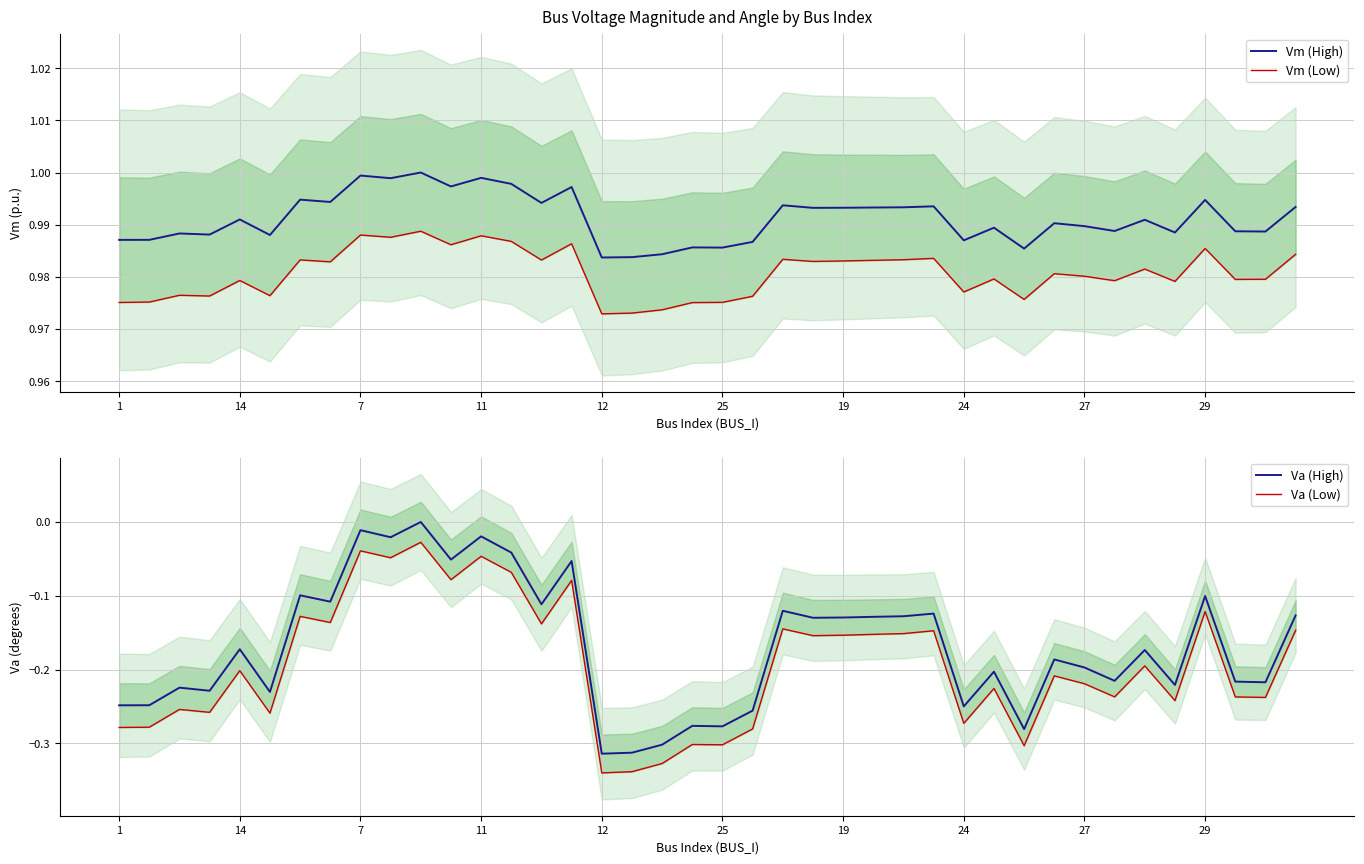

At how many categories does at least one series exceed 0?

40